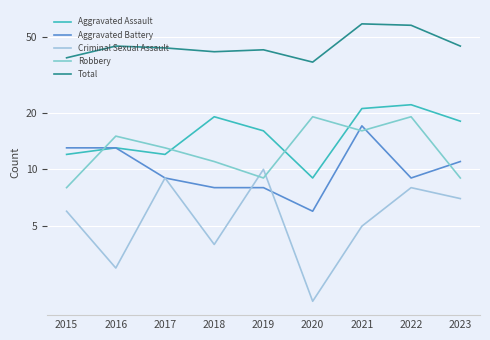

Which category has the highest value across all series?

2021